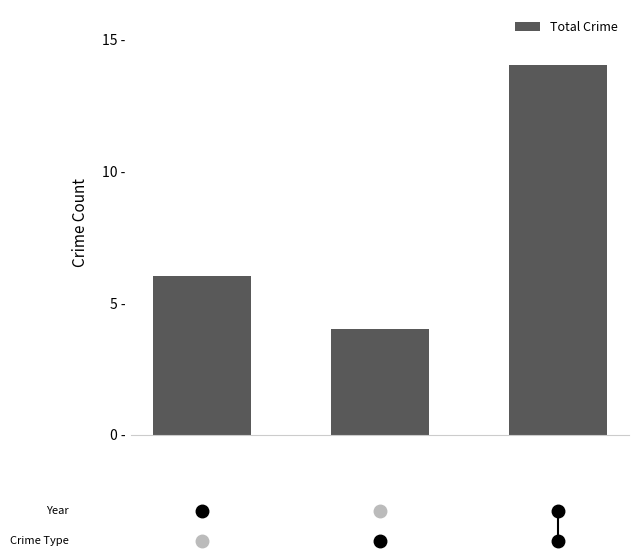

What is the value of the 2nd bar from the left?

4